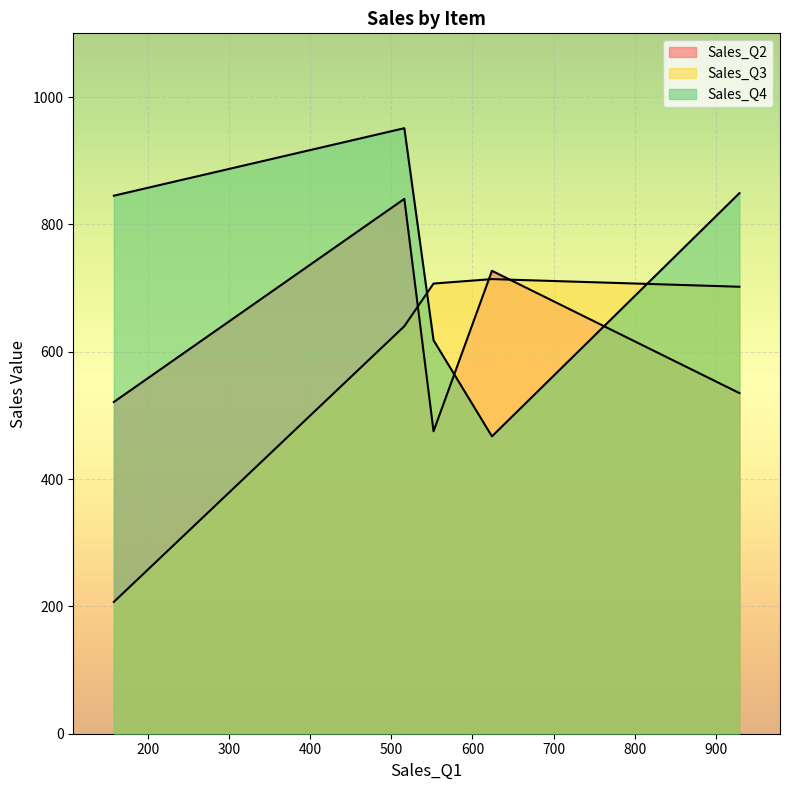

How many lines are shown in the chart?

3